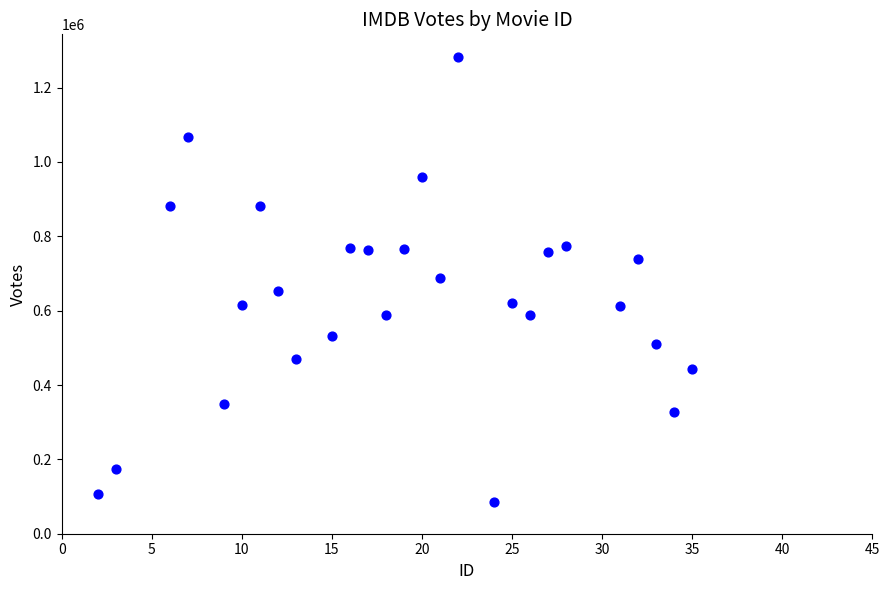

What is the range of Y values (max minus min)?

1198516